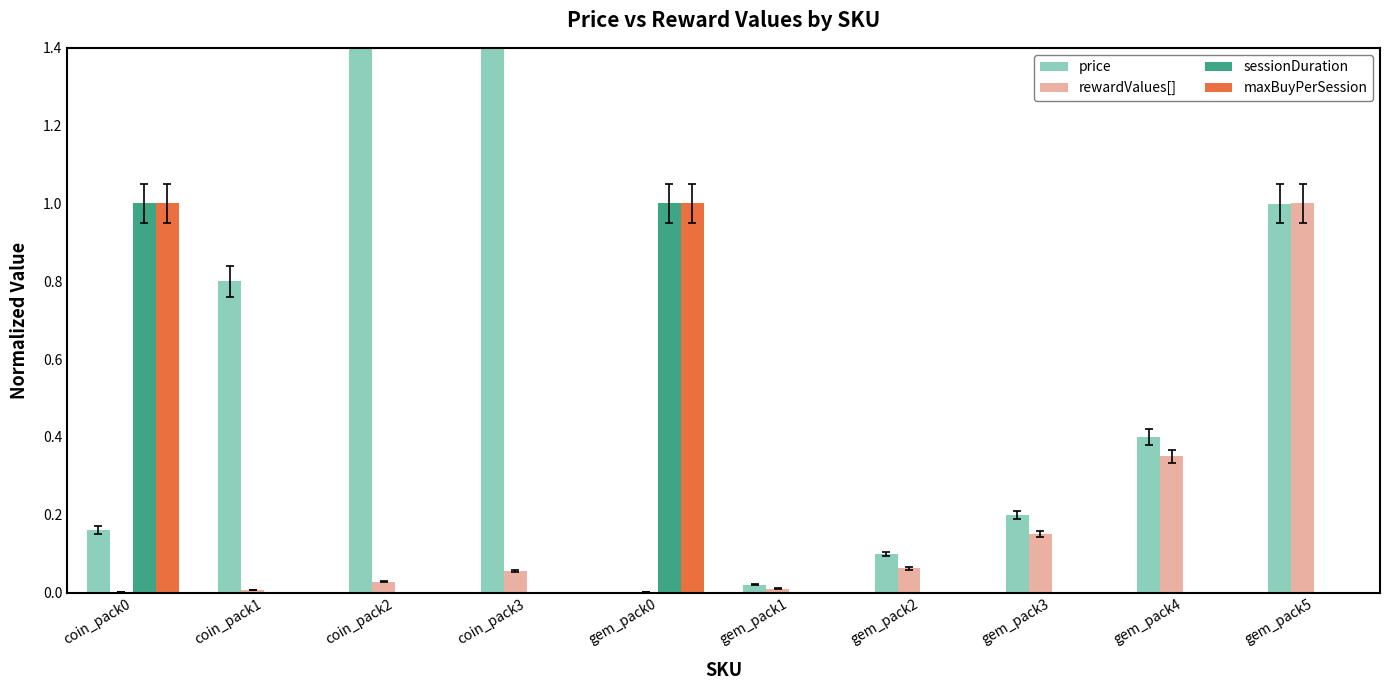

True or false: rewardValues[] has a value of 0.4 at gem_pack4.

True